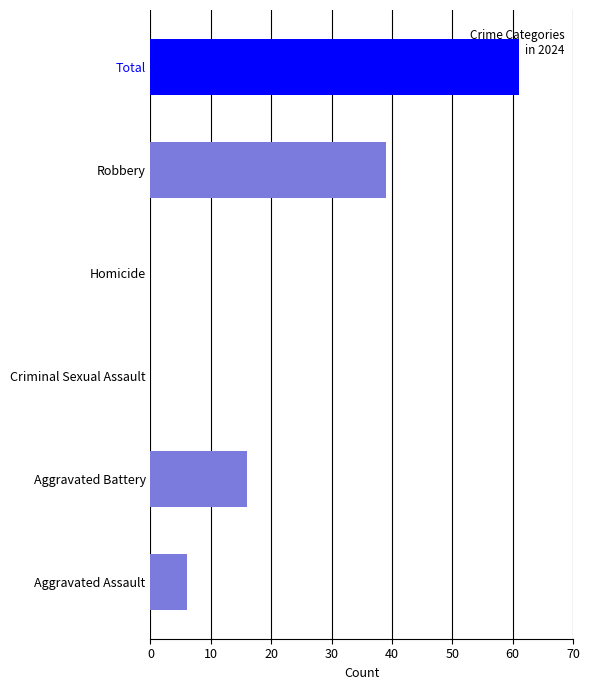

What is the sum of all values?

122